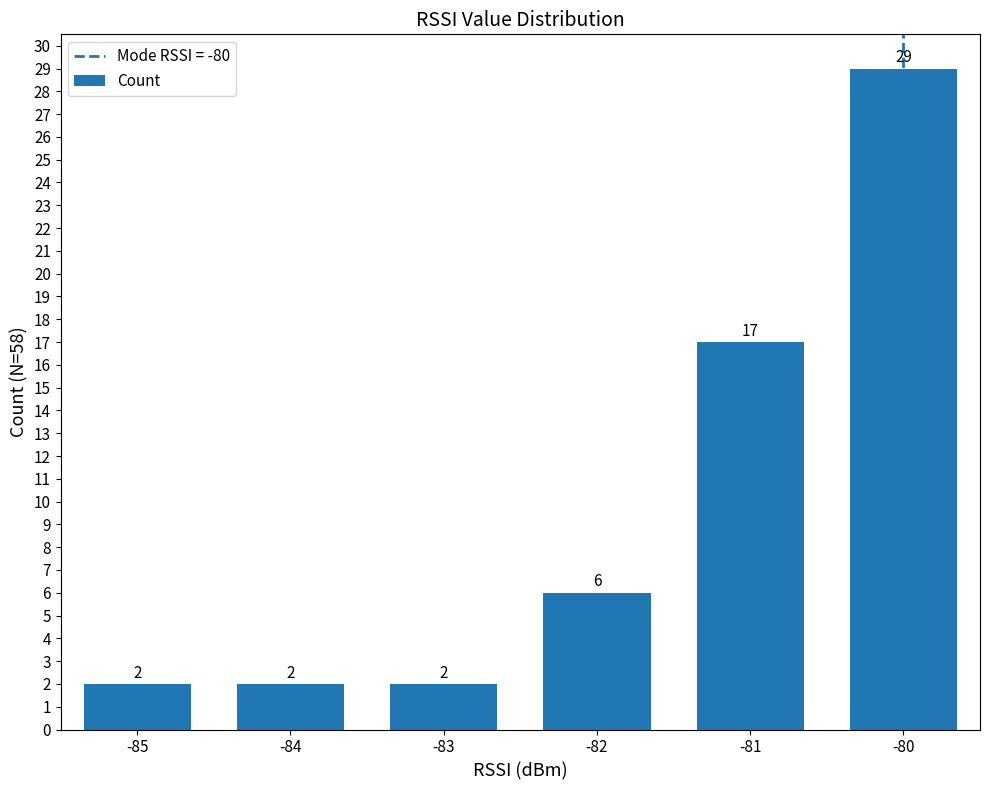

What is the sum of the values at -85 and -82?

8